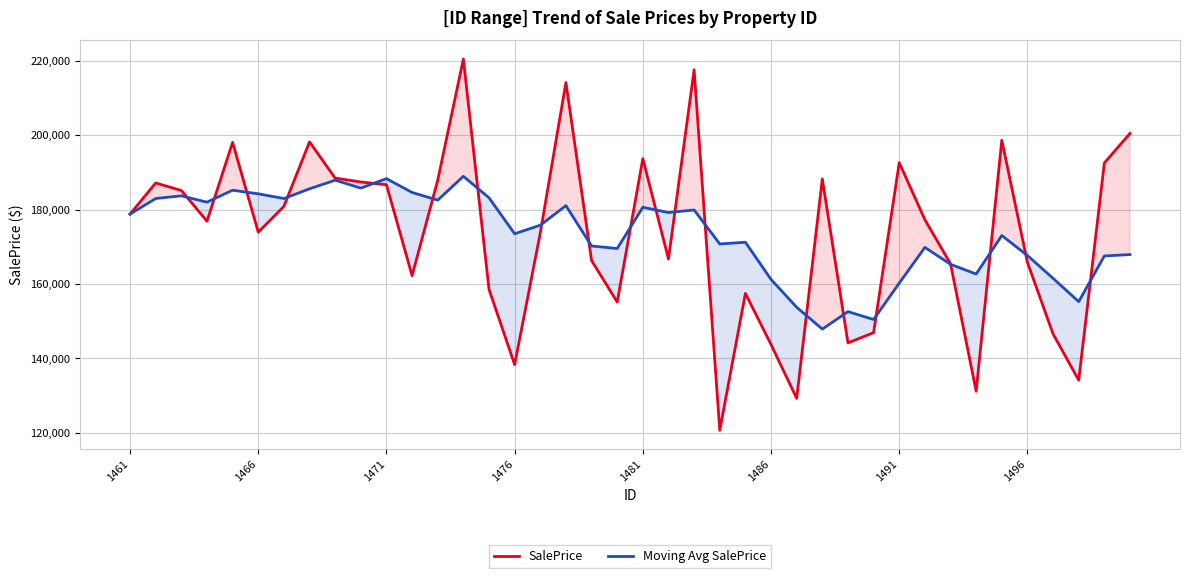

What is the value of the SalePrice point at the 37th from the left?

146577.7